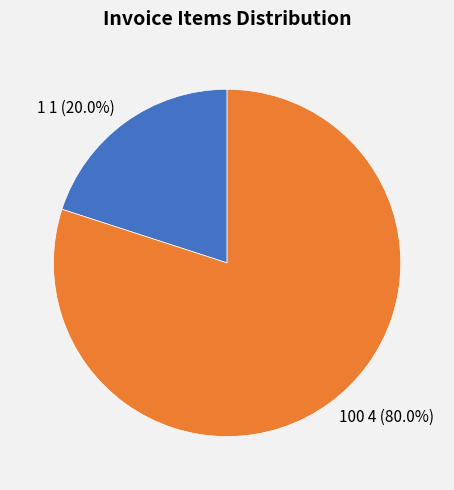

How much of the chart is everything except 1 1 (20.0%)?

80.0%